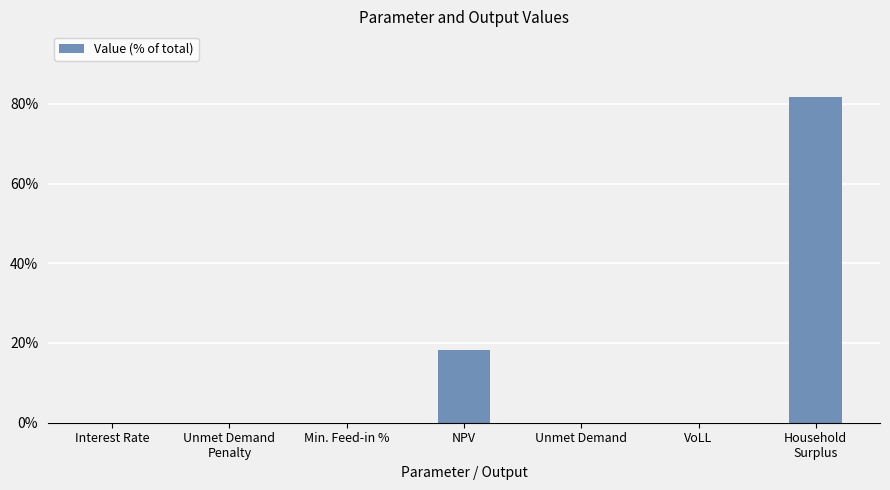

True or false: the data shows 29.3 at NPV.

False